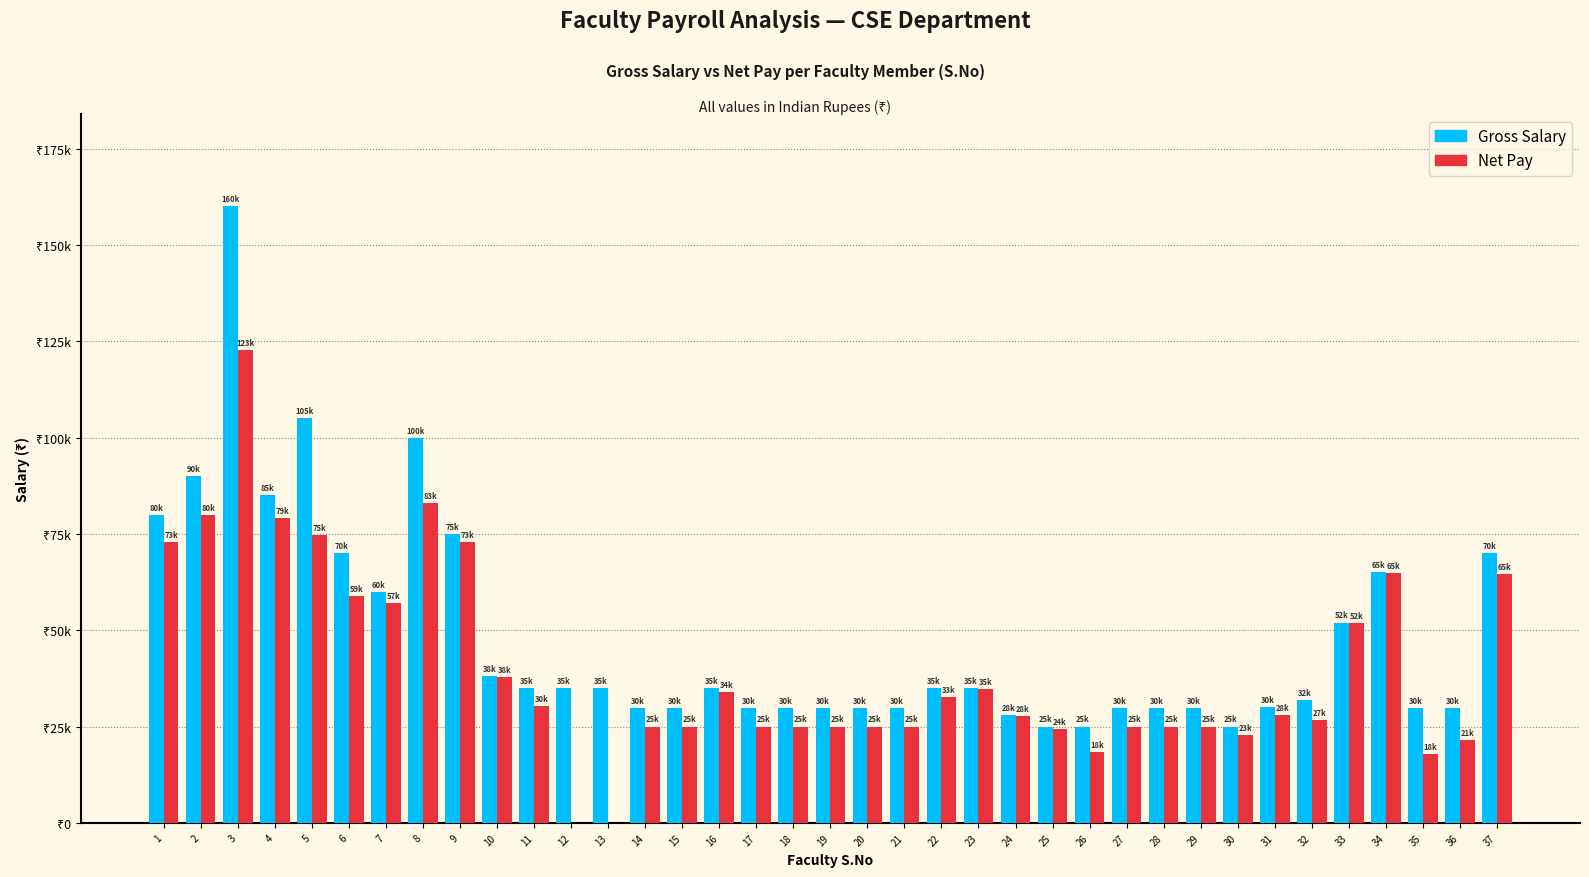

The value of Net Pay at 1 is 72800.2. True or false?

True